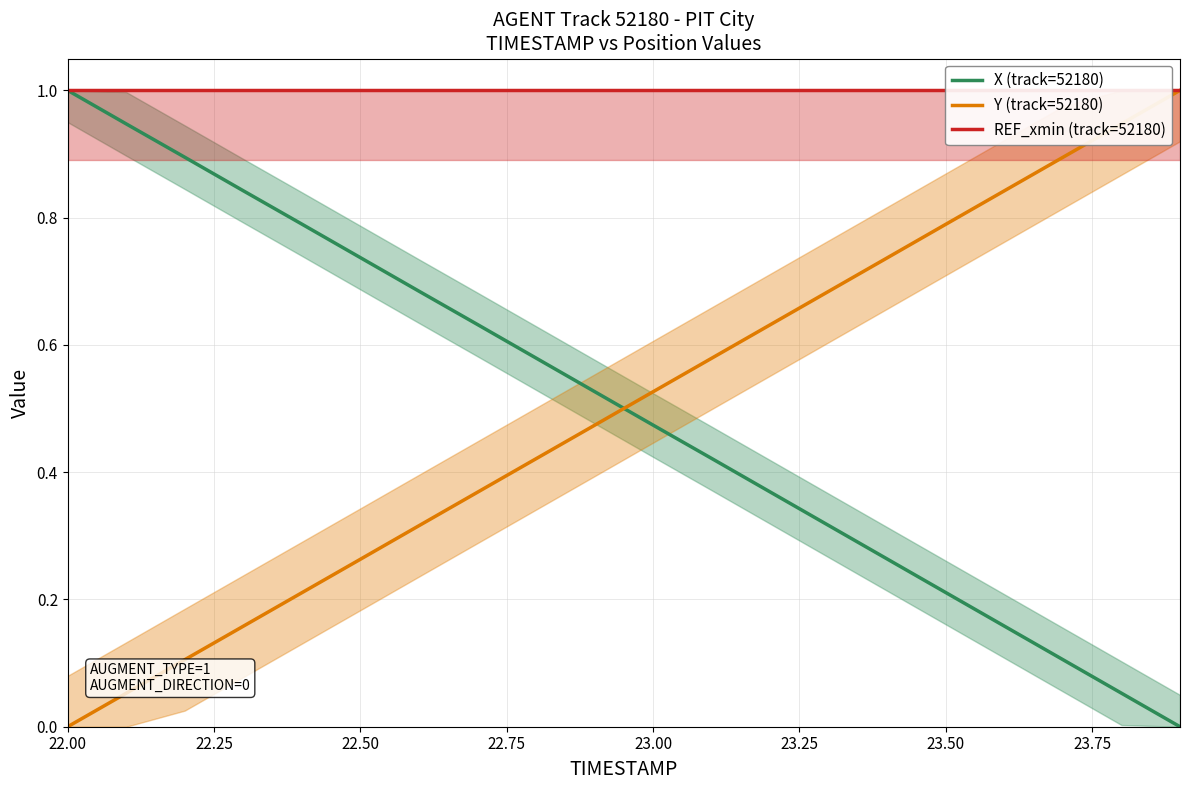

True or false: Y (track=52180) and X (track=52180) intersect in this chart.

True